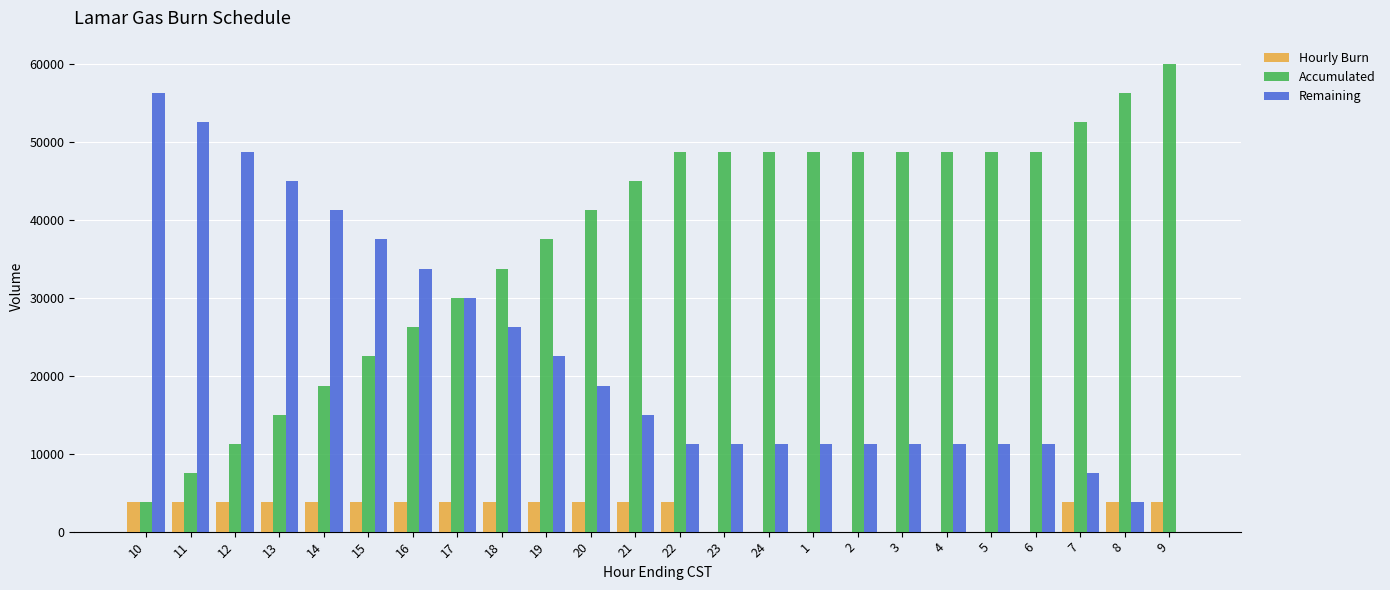

Is the value of Accumulated at 7 greater than the value of Remaining at 20?

Yes